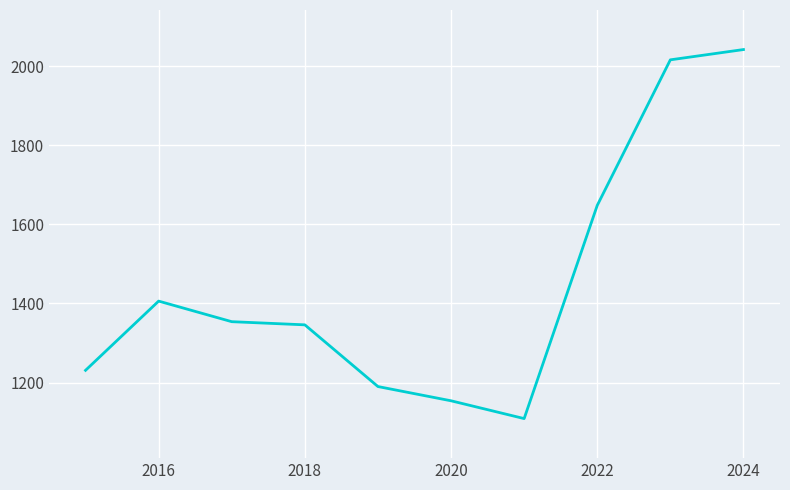

What is the difference between the maximum and minimum values?

933